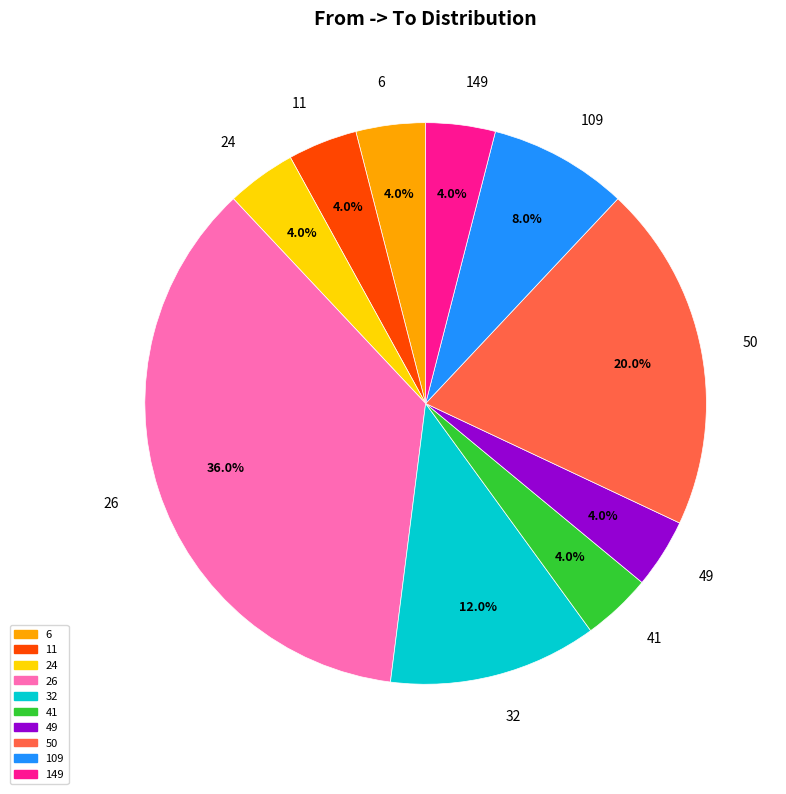

Does any single category account for the majority?

No